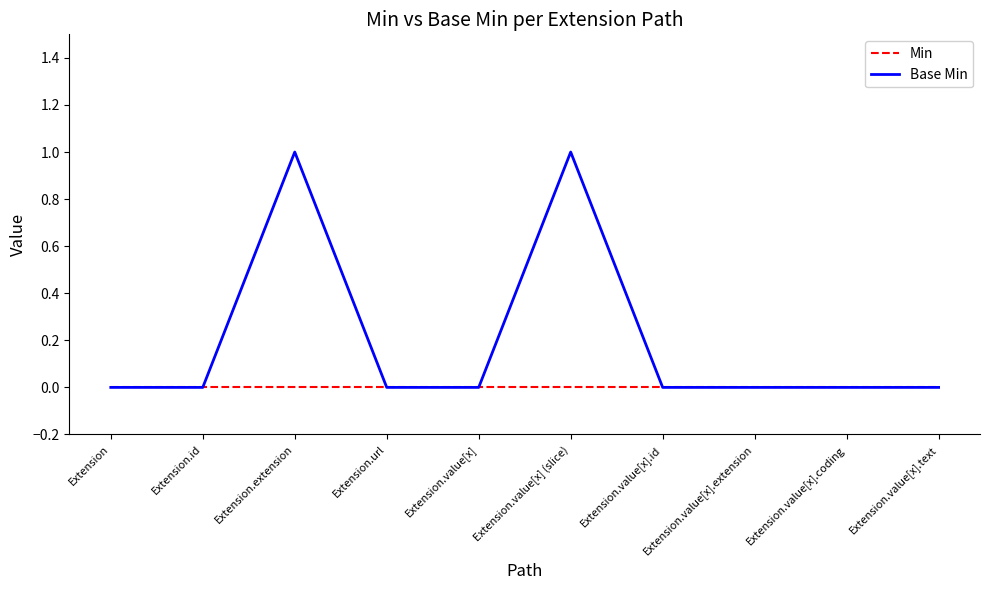

Does the chart display data point markers on the line(s)?

No